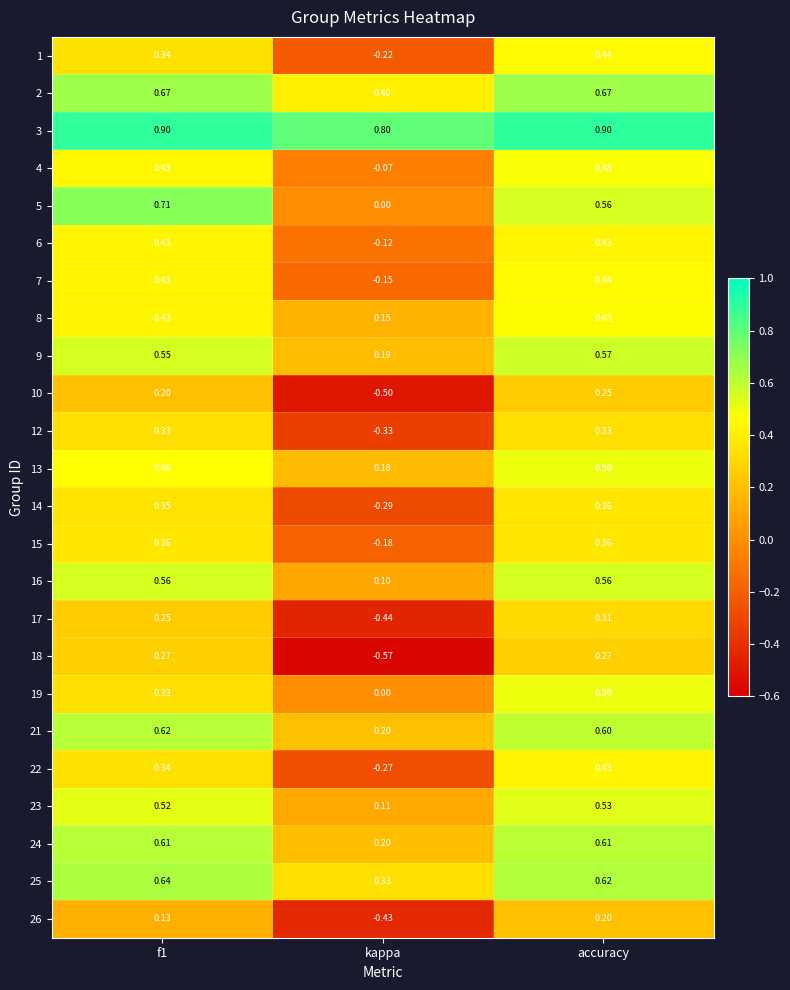

Where is 15 nearest to the value 0?

kappa